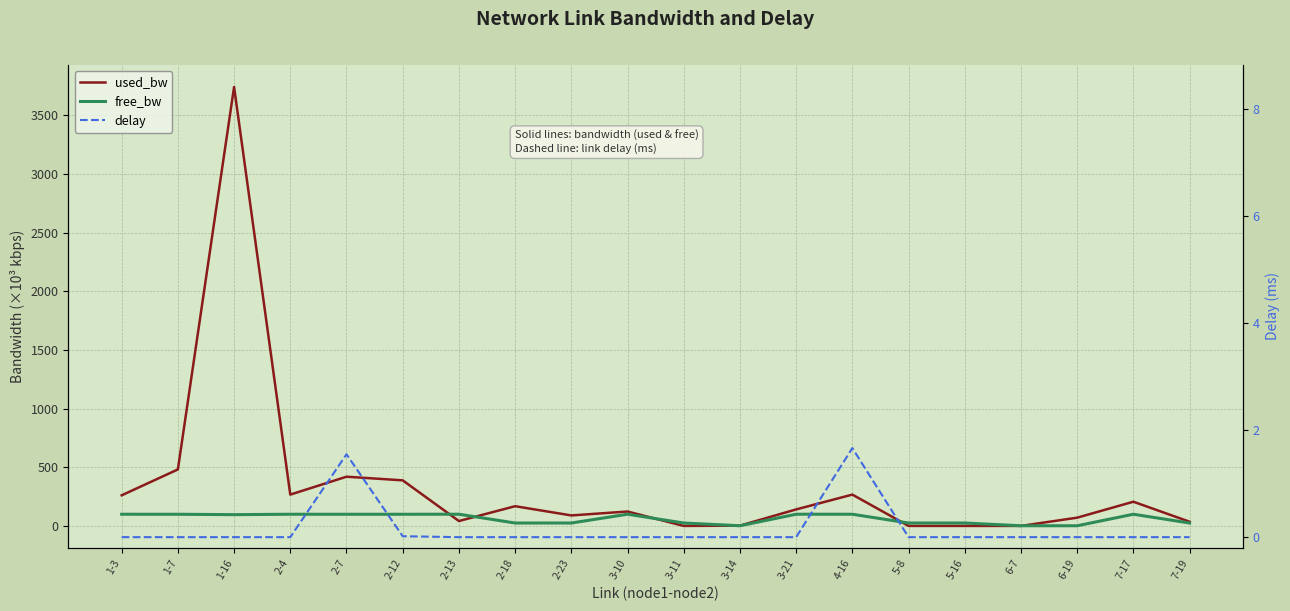

Which series has the largest total across all categories?

used_bw